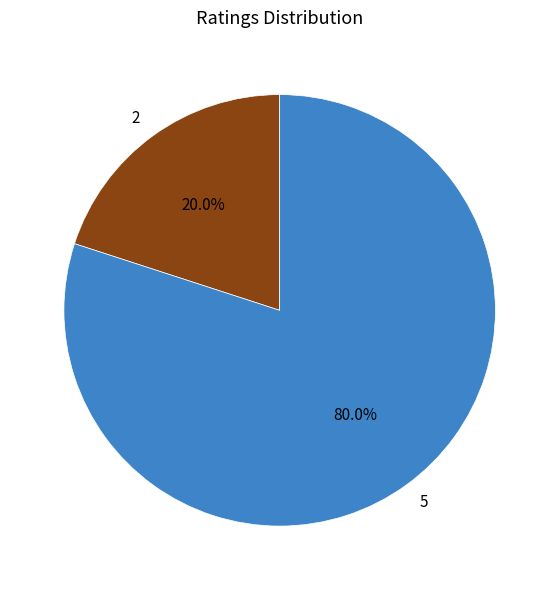

Approximately how many times larger is the value at 5 compared to 2?

4.0